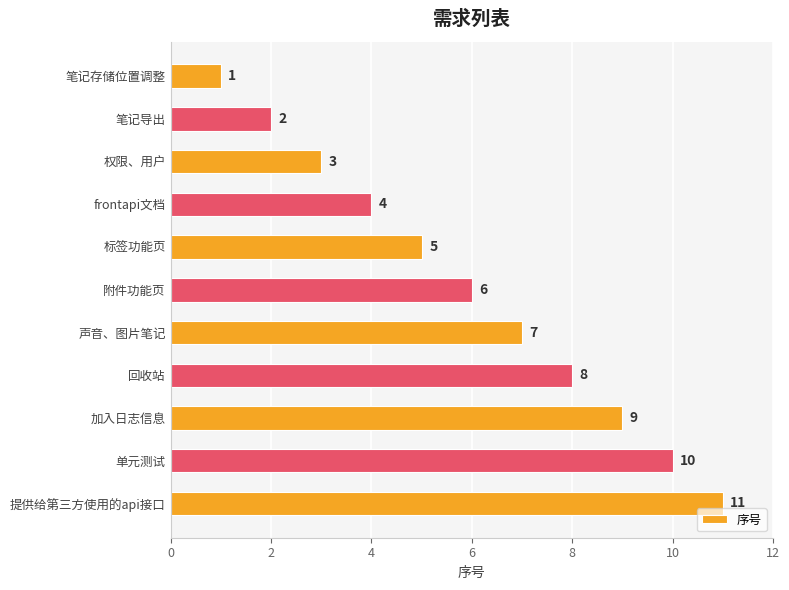

What is the value of the 6th bar from the top?

6